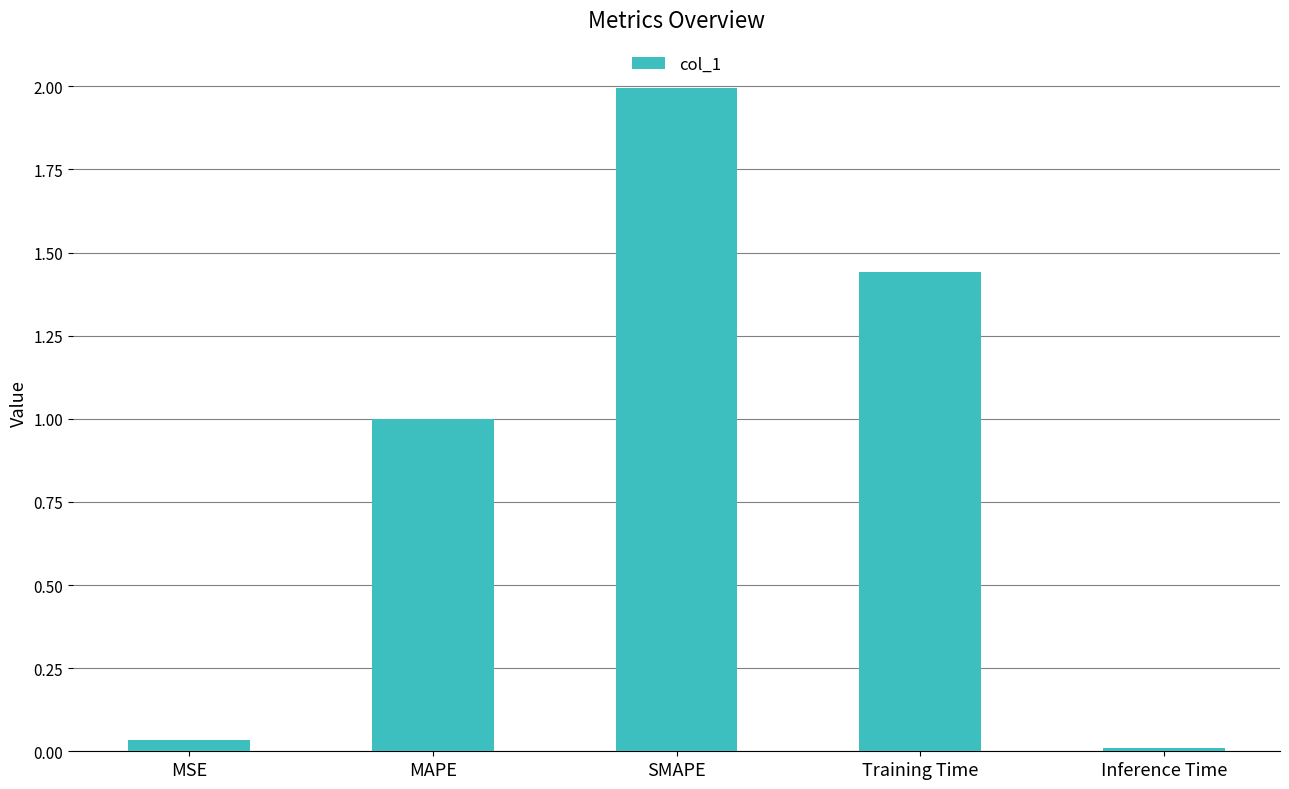

What position from the right is MSE?

5